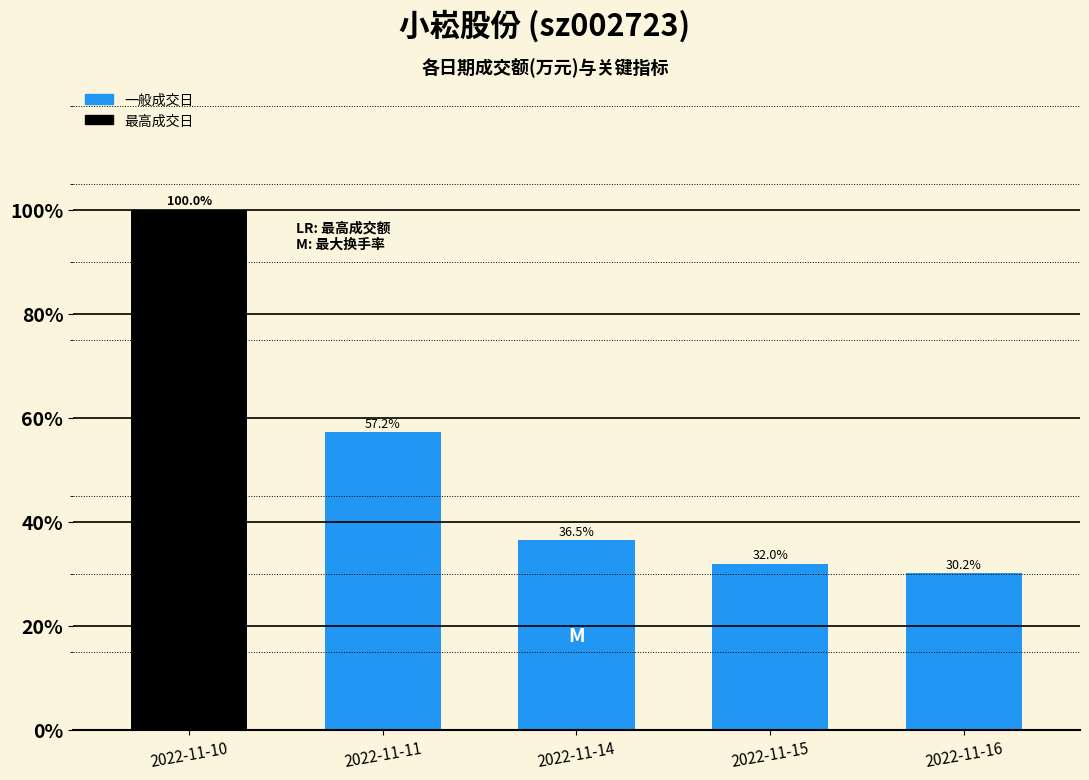

True or false: the data shows 20.0 at 2022-11-14.

False